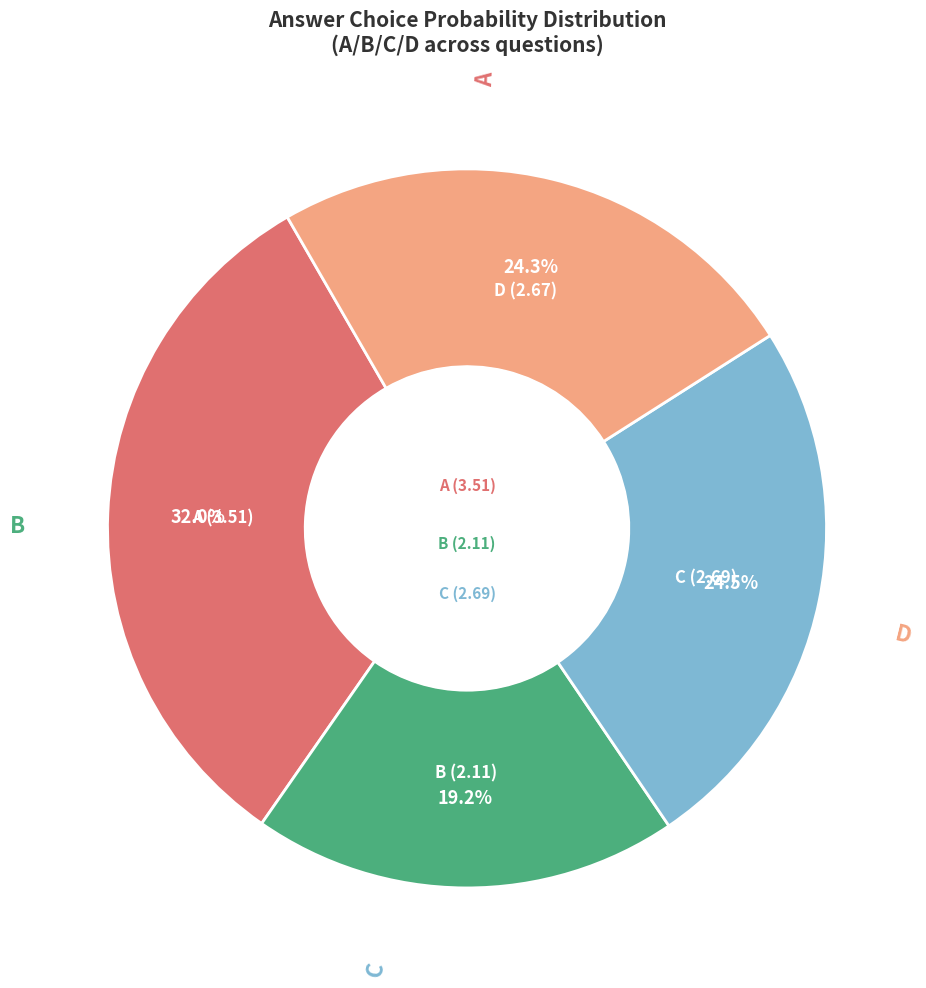

Is there a majority slice in this chart?

No